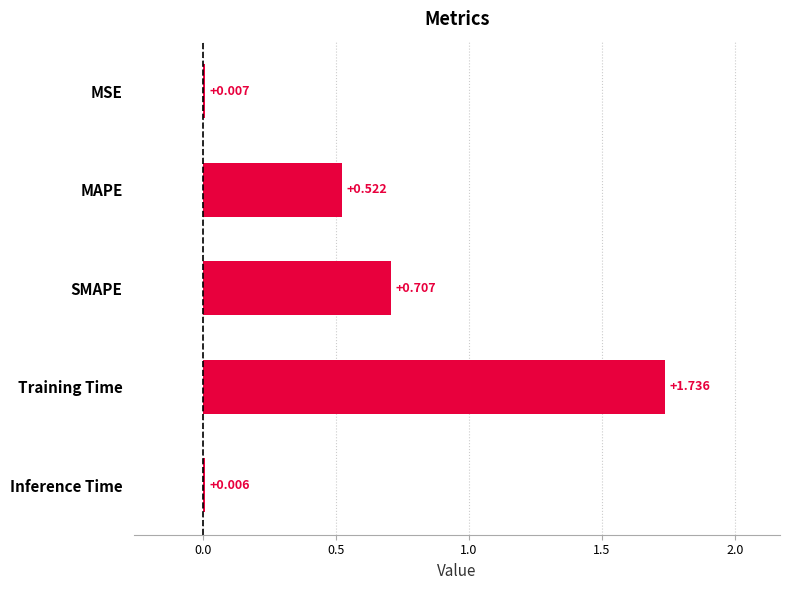

What is the sum of all values?

3.0